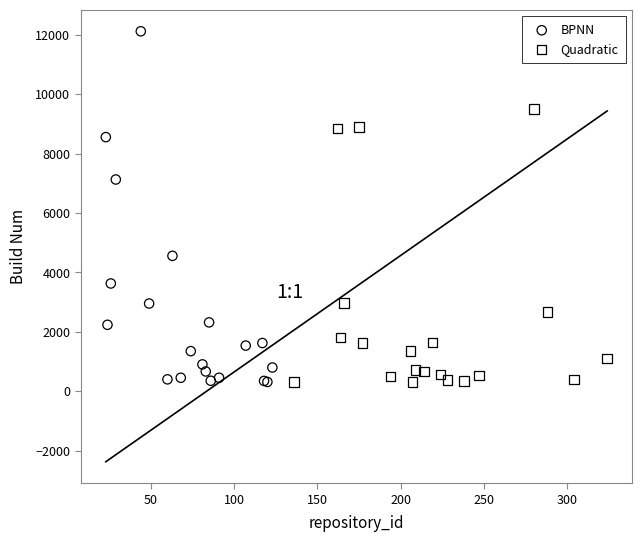

Which series contains the highest Y value?

BPNN